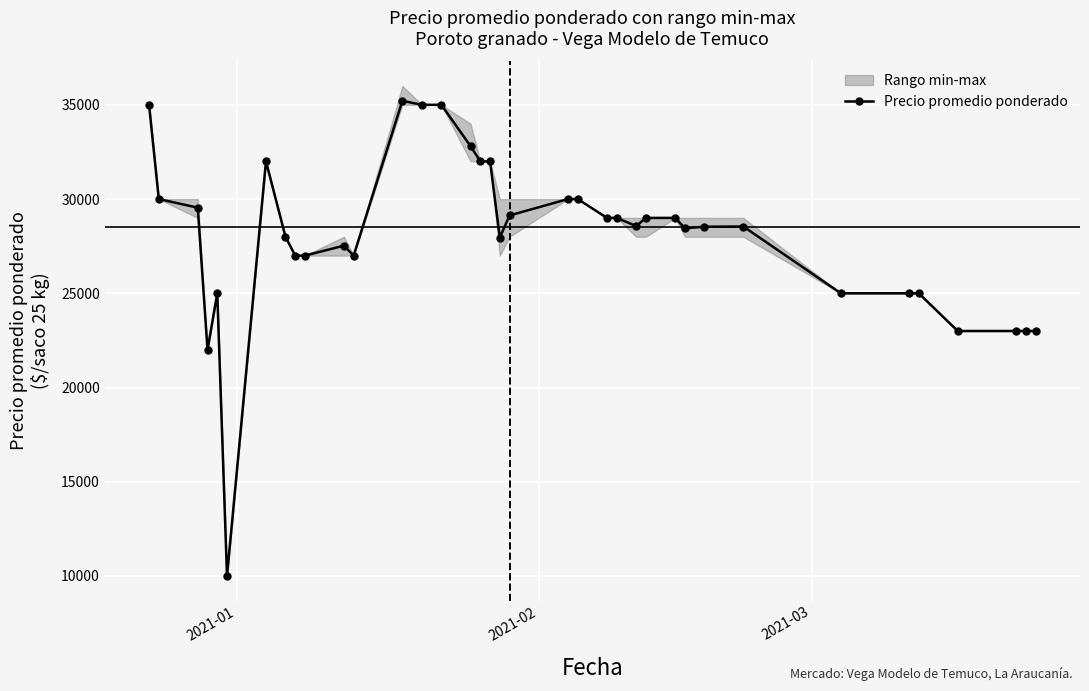

True or false: Precio promedio ponderado has more than 2 interior local peaks.

True